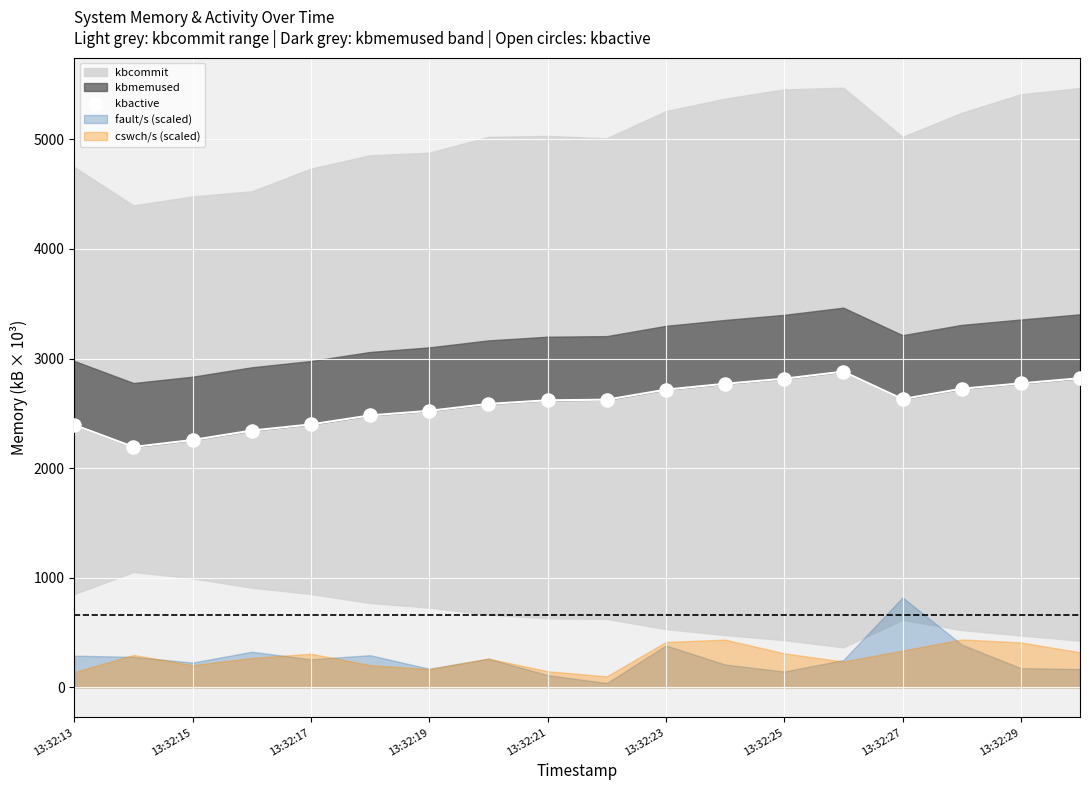

Approximately how many times larger is the value at 10 compared to 13?

0.9